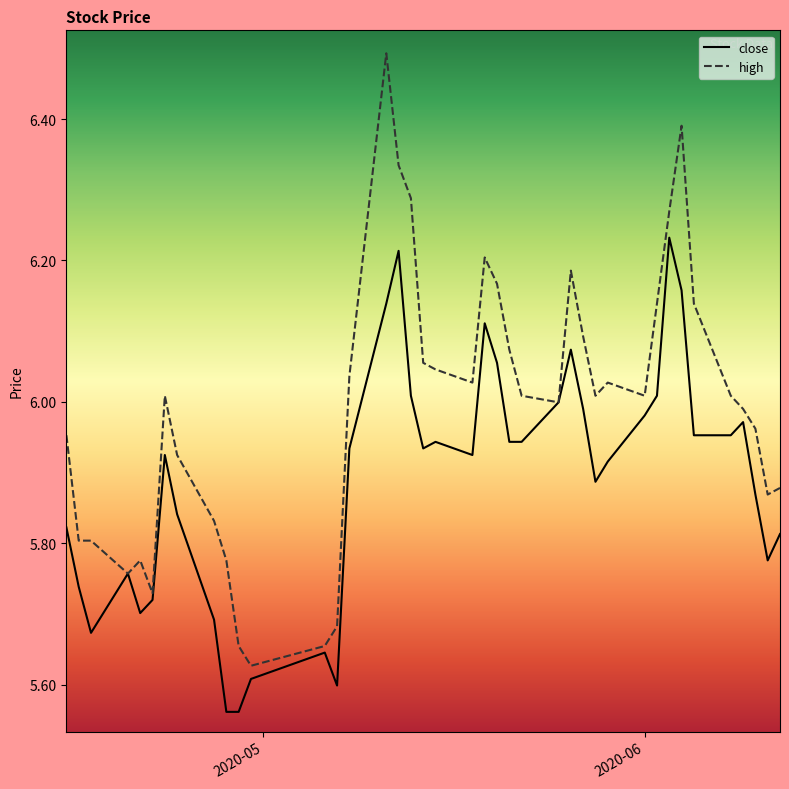

Rank the series by their average value, from highest to lowest.

high, close